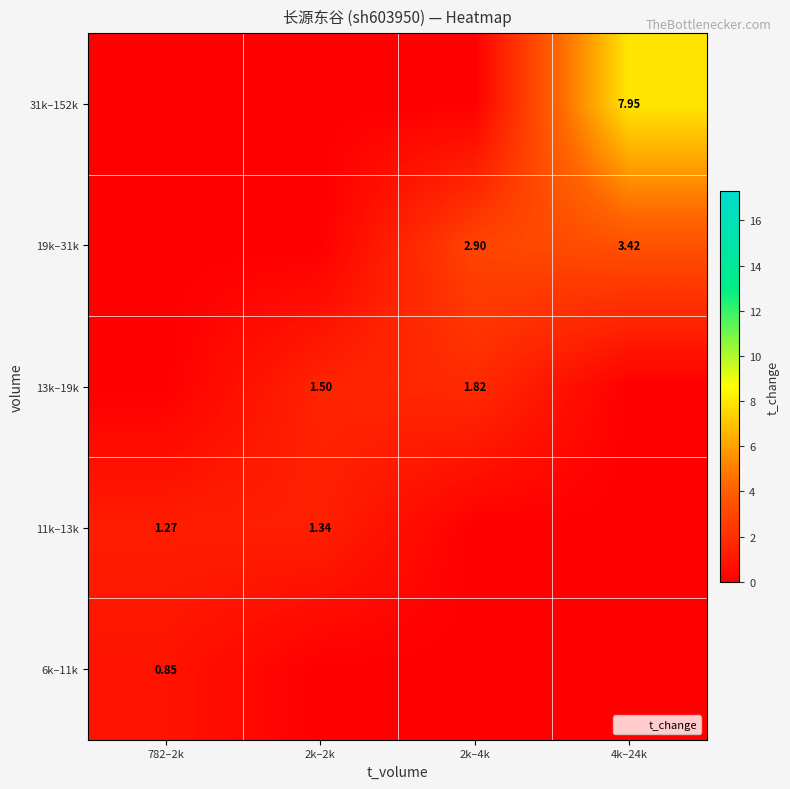

List the series in order of their peak value, lowest first.

6k–11k, 11k–13k, 13k–19k, 19k–31k, 31k–152k